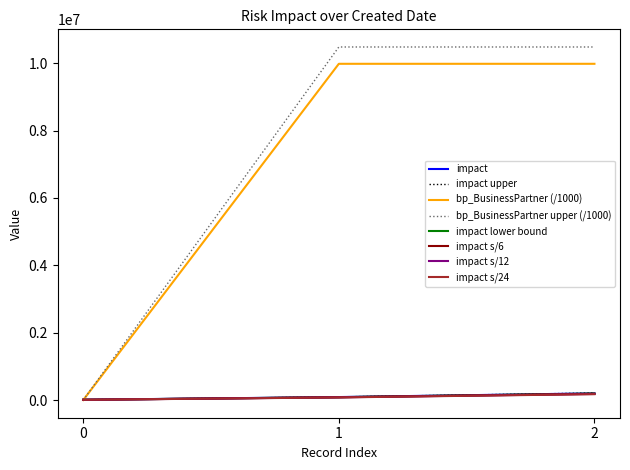

The value of bp_BusinessPartner (/1000) at 2 is 9980000.2. True or false?

True